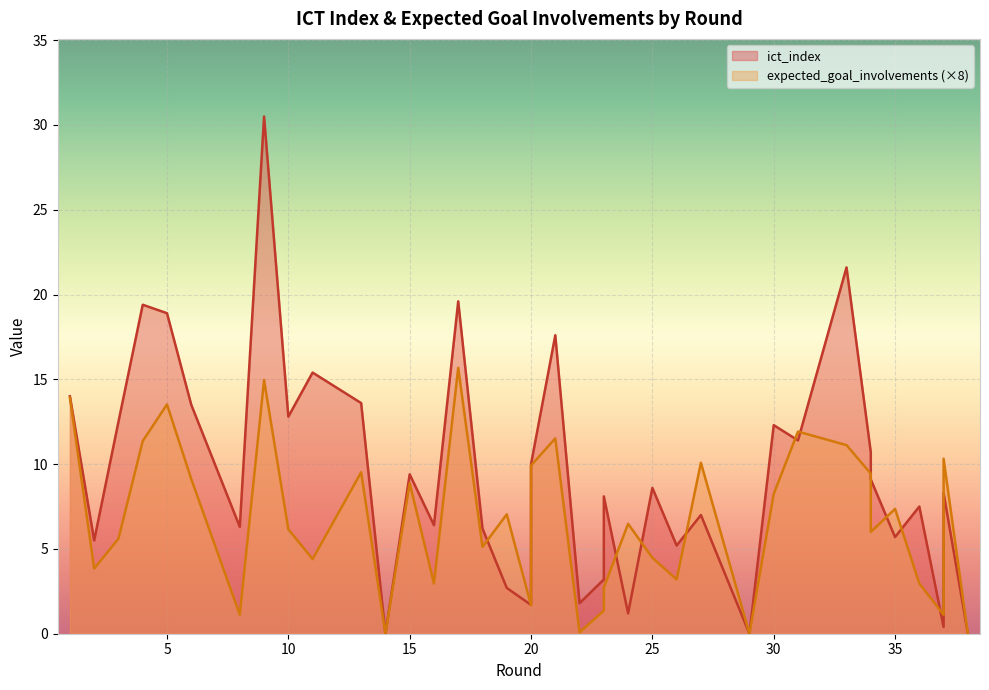

How many intersections are there between expected_goal_involvements and ict_index?

10